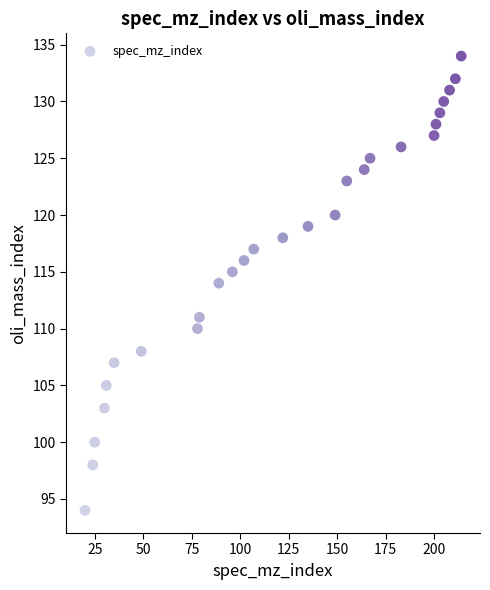

What is the range of Y values (max minus min)?

40